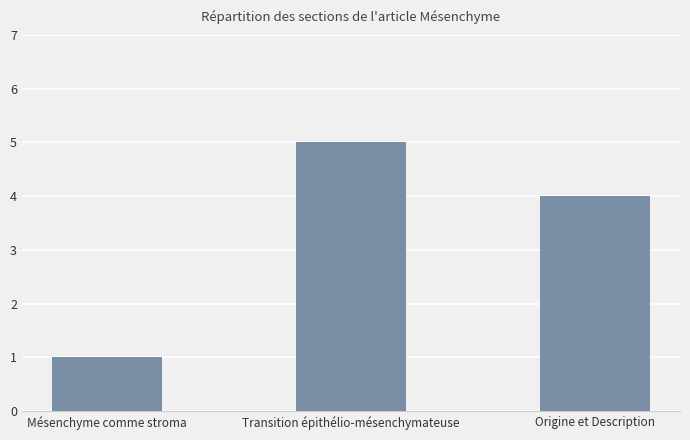

Count the values in the range 1 to 5.

3